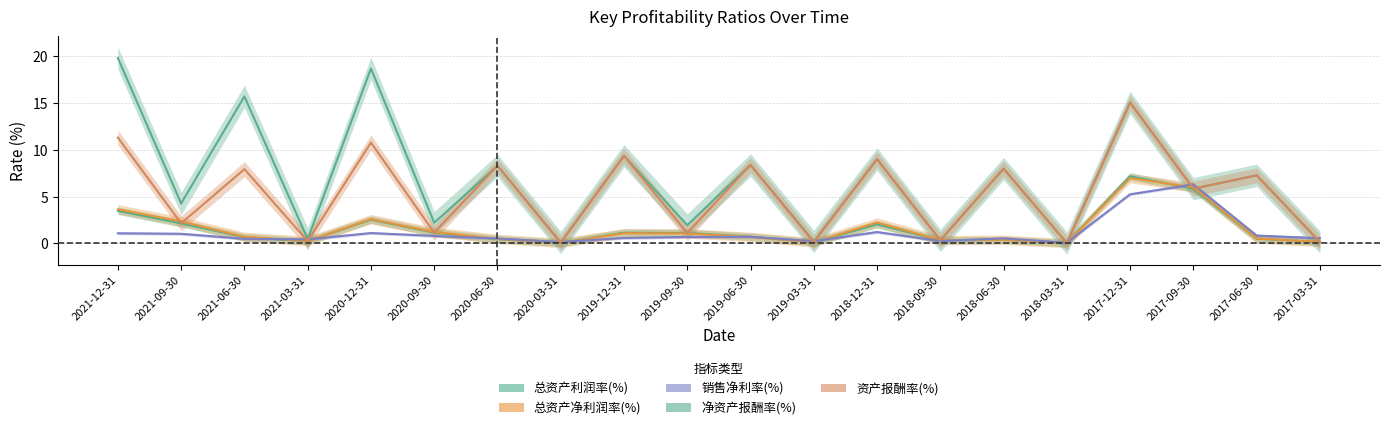

Is the value of 总资产净利润率(%) at 2021-06-30 greater than the value of 资产报酬率(%) at 2017-03-31?

Yes